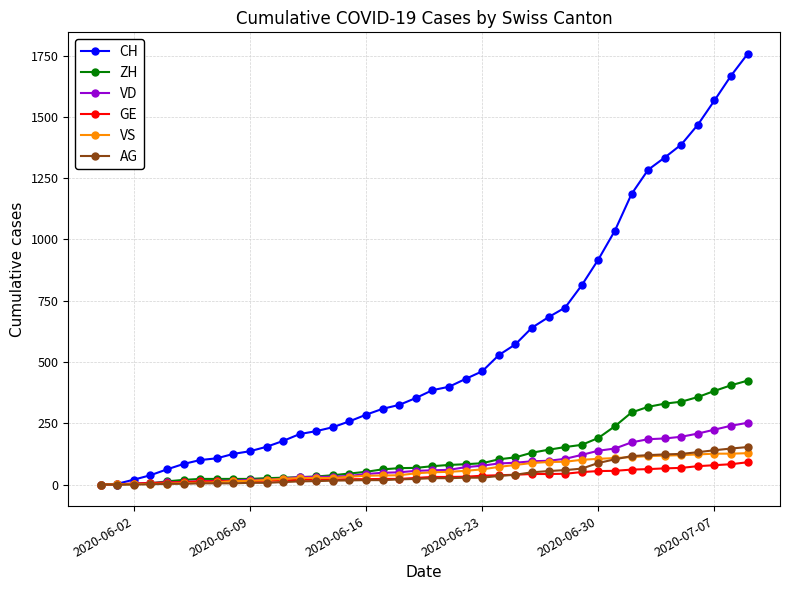

What is the maximum value shown in the chart?

1757